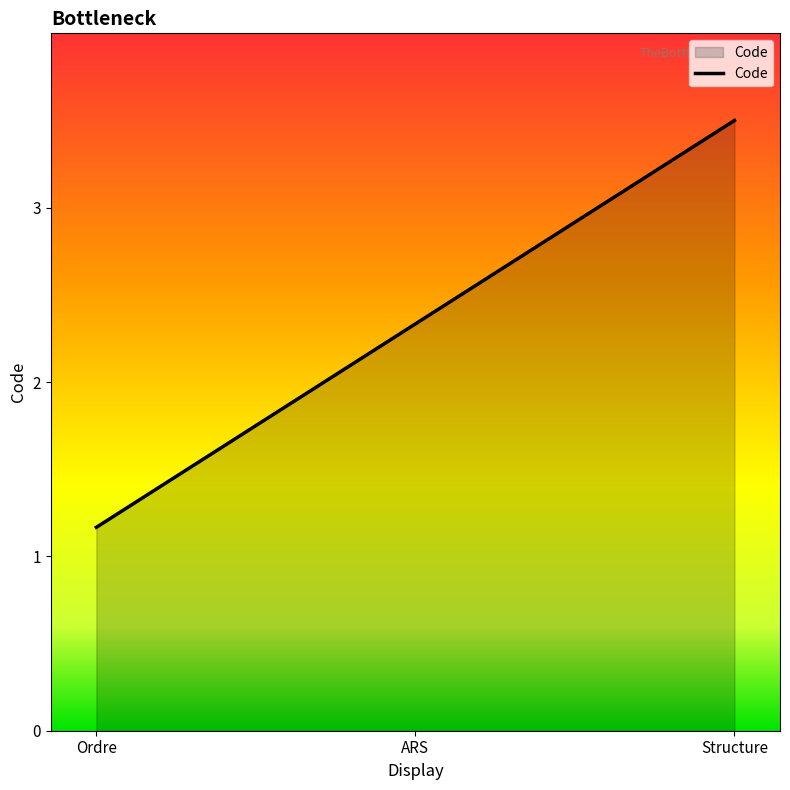

How many lines are shown in the chart?

1